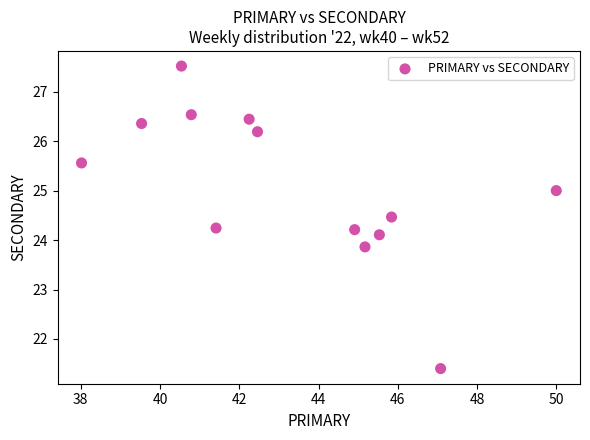

What is the range of Y values (max minus min)?

6.1